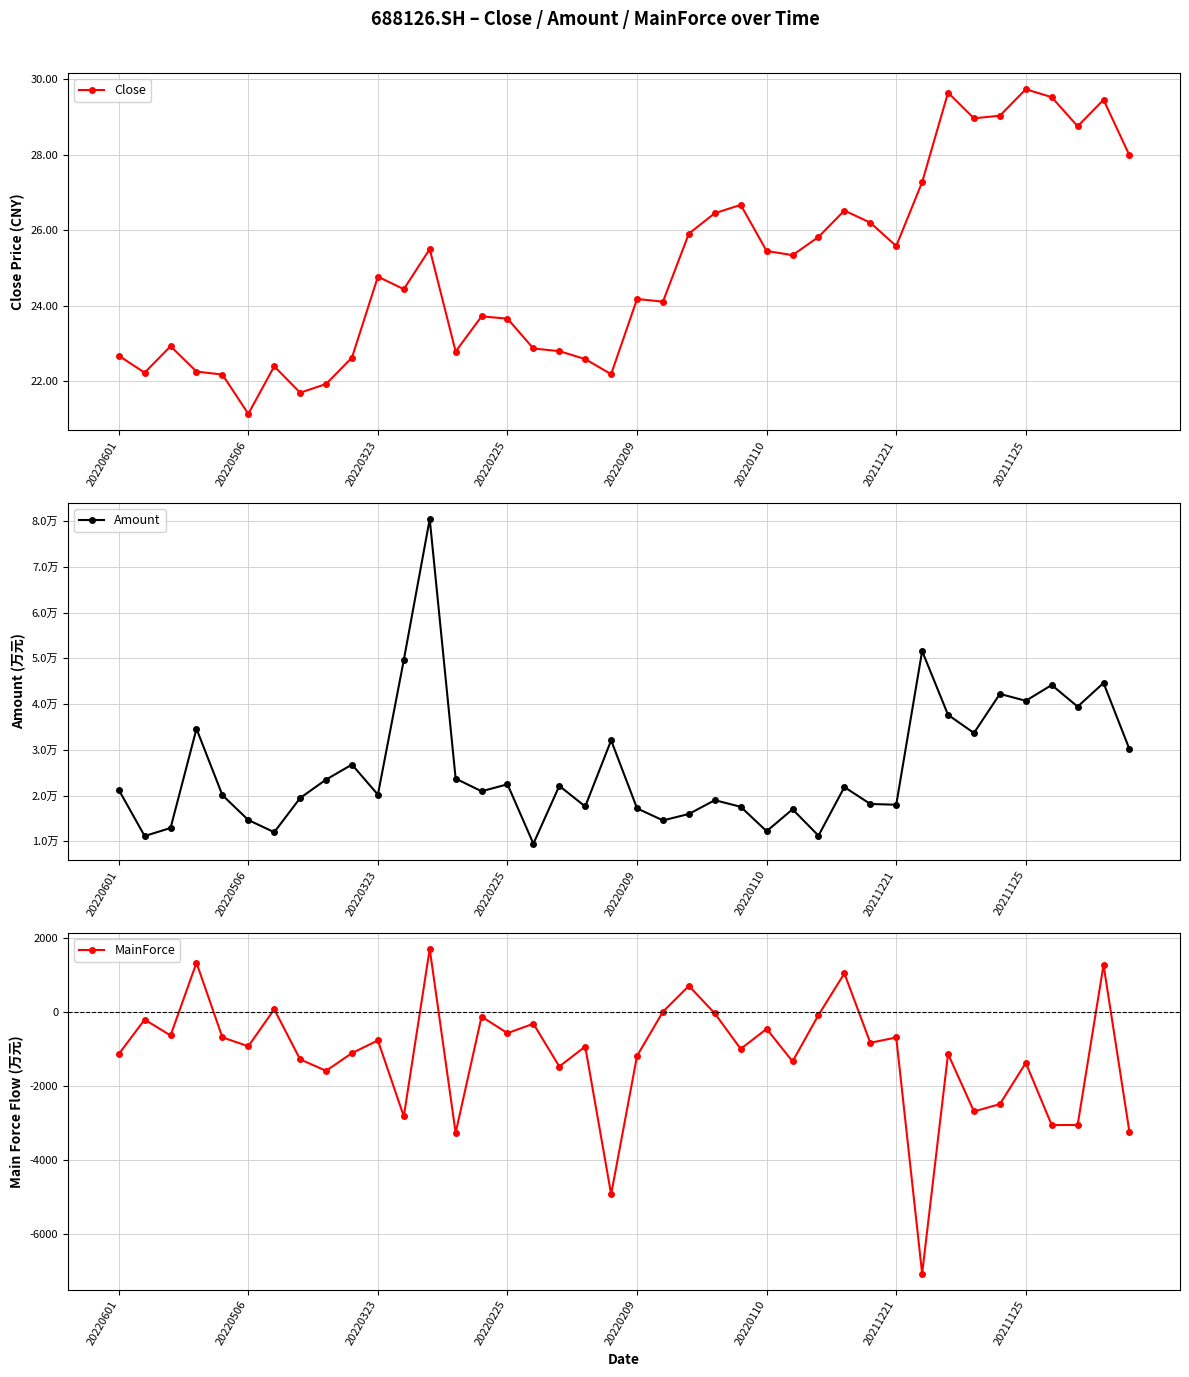

What is the difference between the highest and lowest values at 12?

80399.4